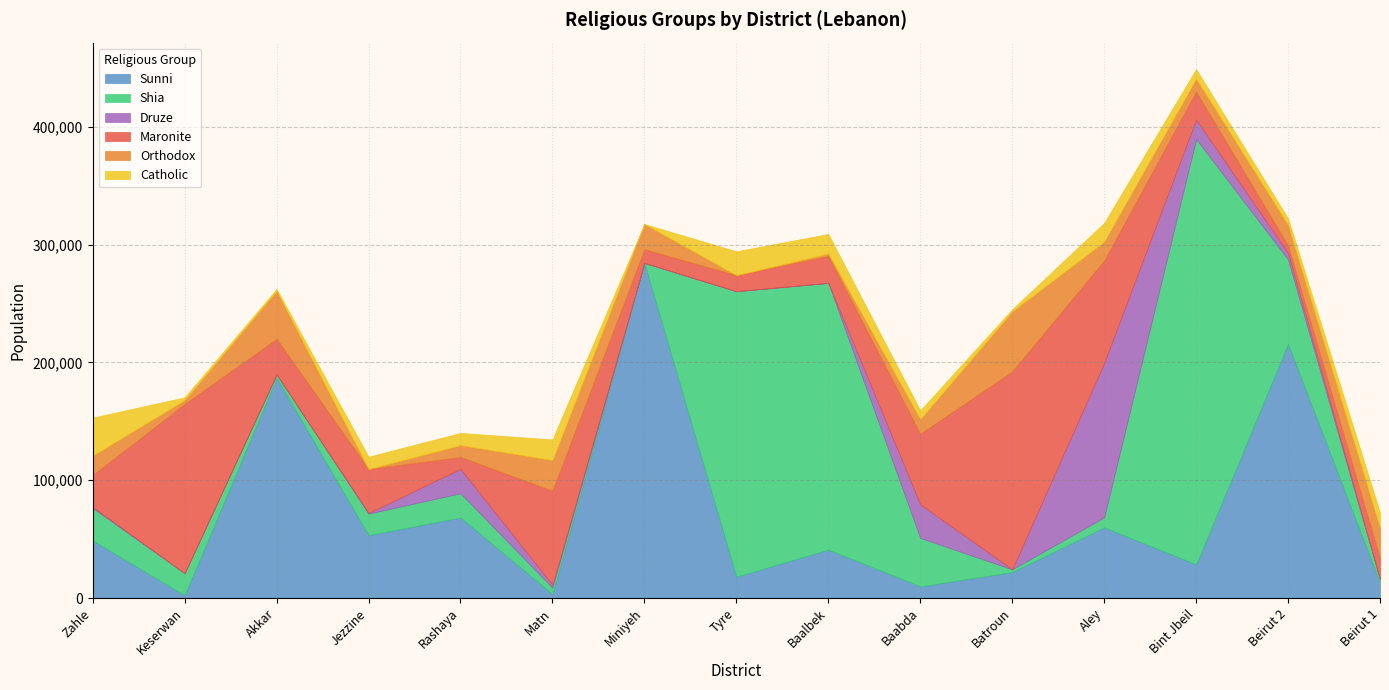

The value of Druze at Baalbek is 0. True or false?

True